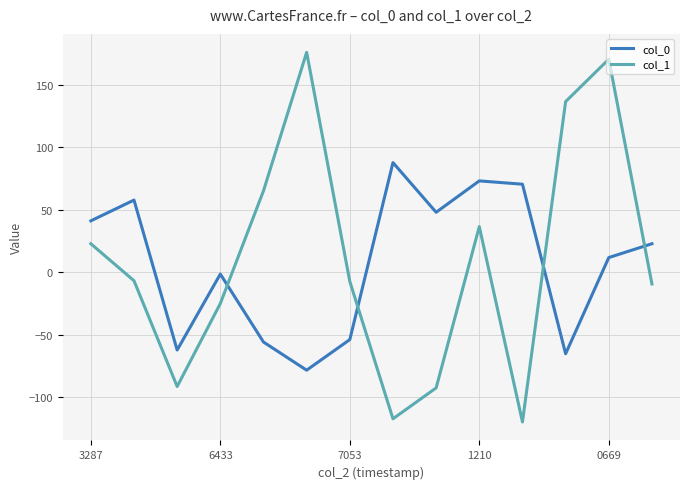

What is the minimum value shown in the chart?

-119.8